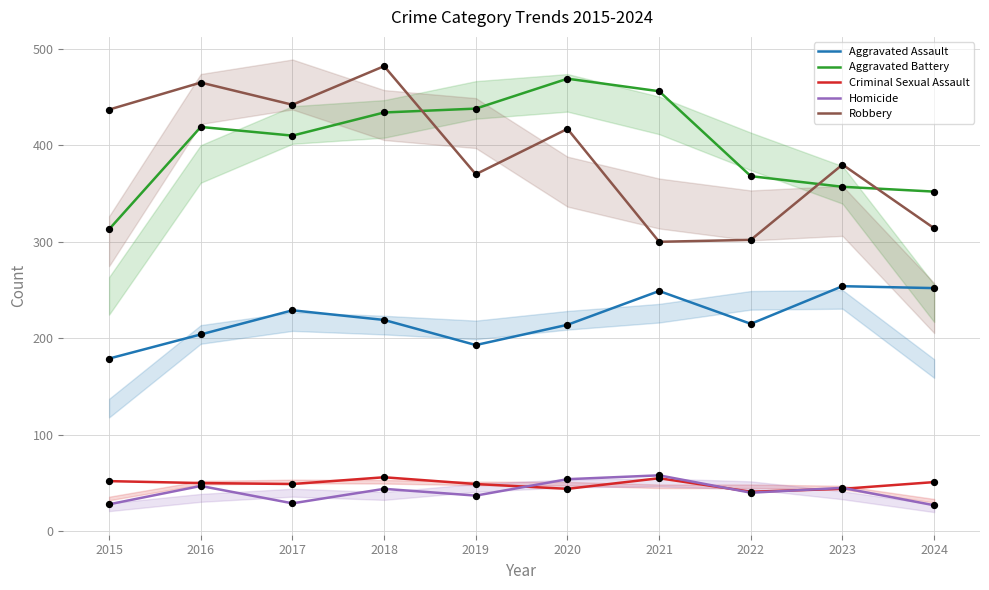

At which category is the sum across all series the highest?

2018